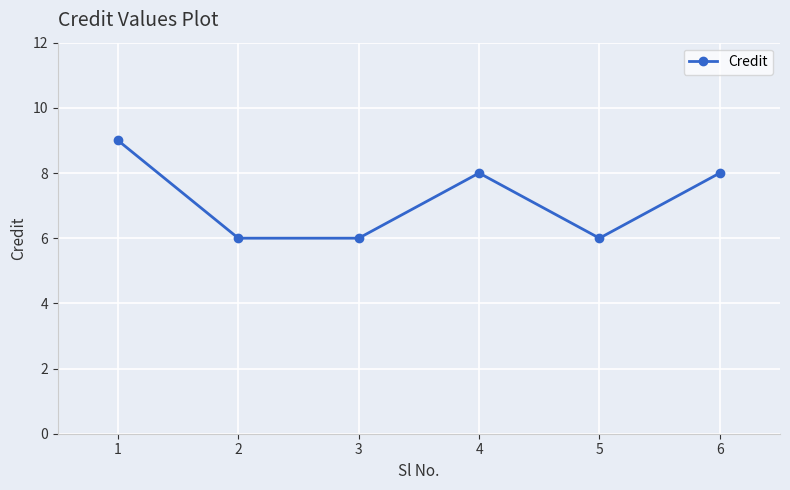

How many interior local peaks (higher than both neighbors) does the data have?

1